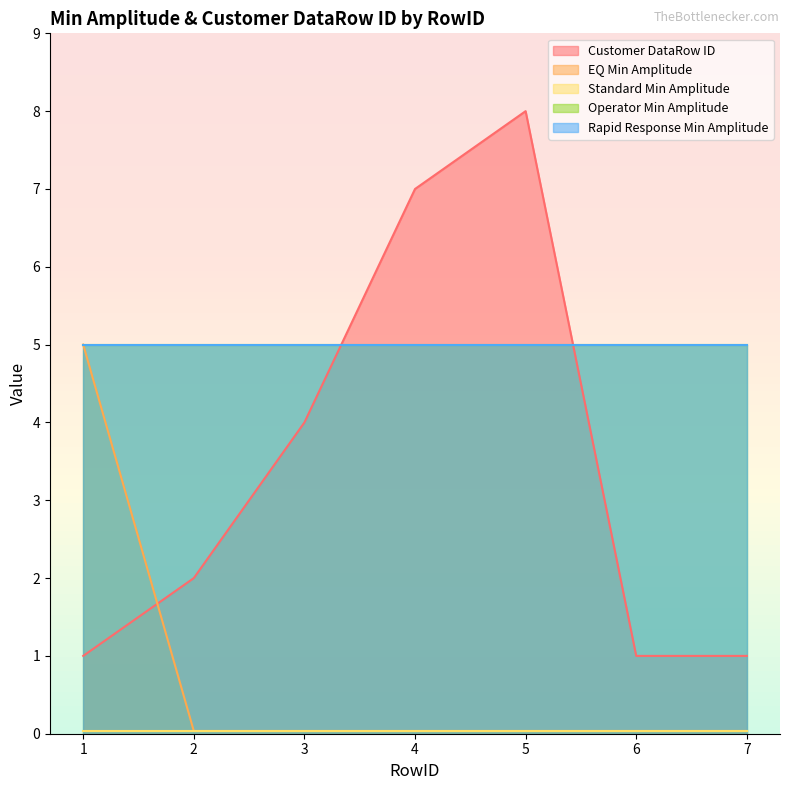

What is the difference between the Customer DataRow ID values at 6 and 4?

6.0